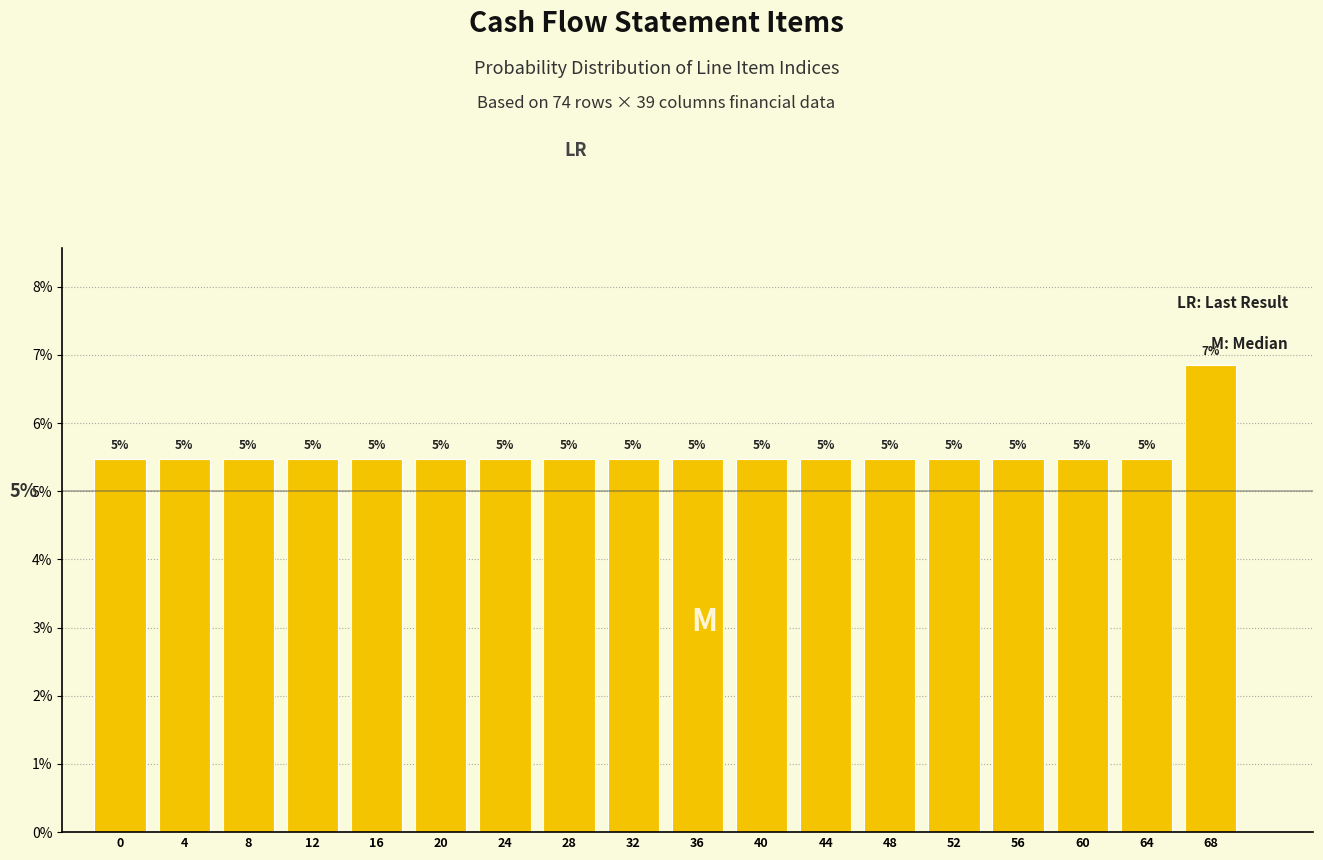

Are the bars horizontal?

No